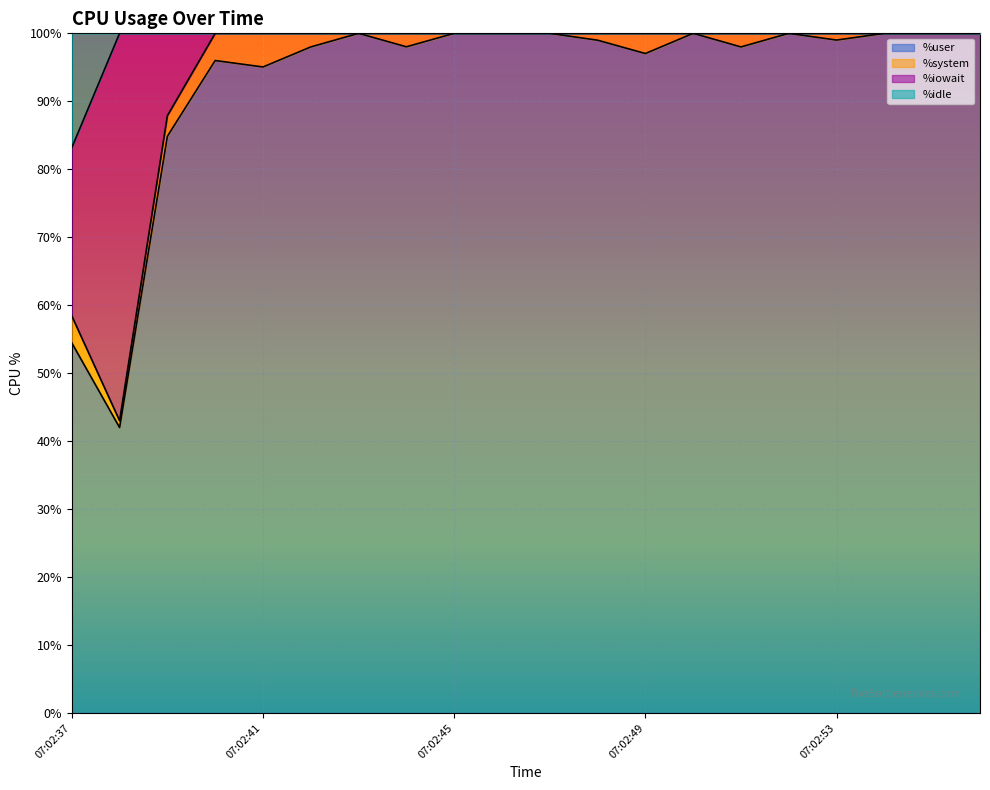

What is the spread (max minus min) of values at 07:02:44?

2.0